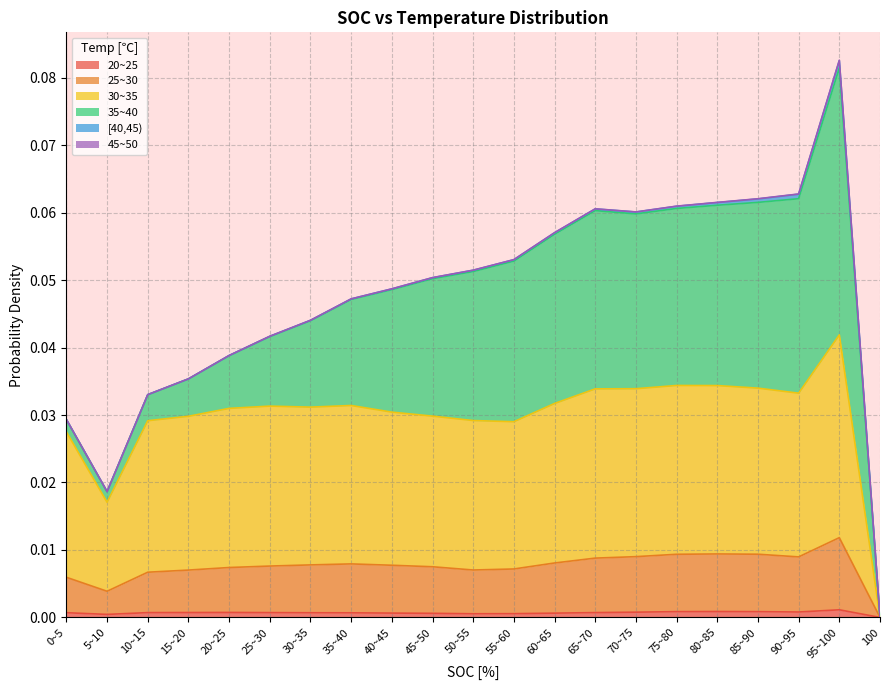

Is it true that 20~25 equals 0.0 at 70~75?

True